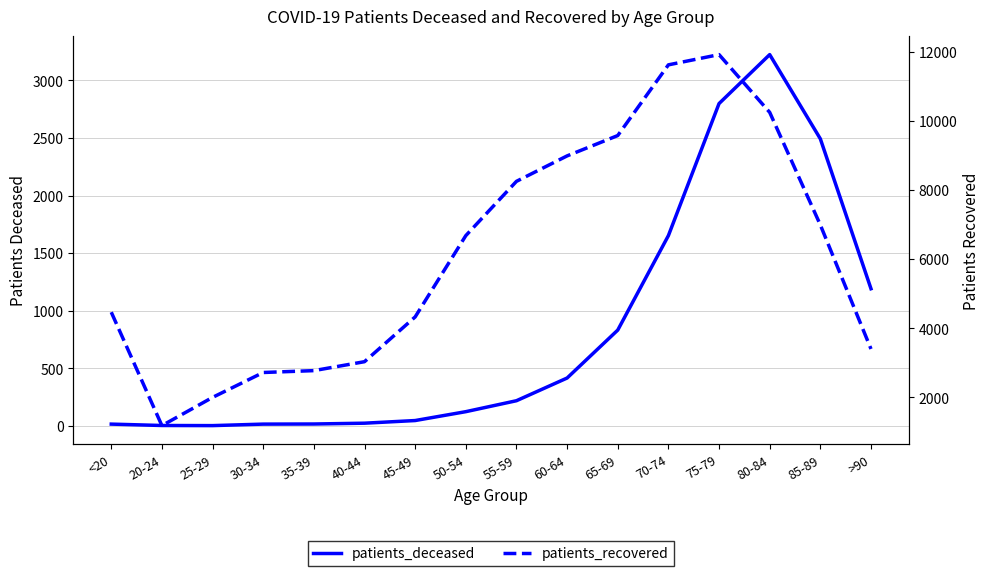

What are all the series names shown in the legend?

patients_deceased, patients_recovered